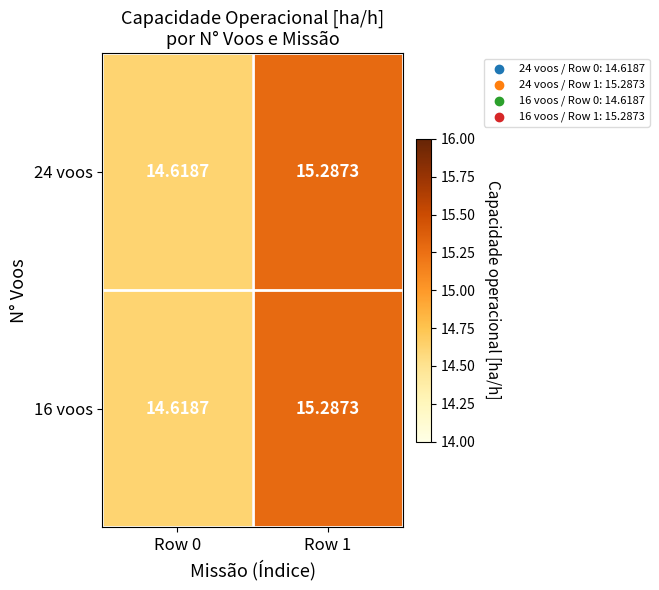

Is the value of 24 voos at Row 0 greater than the value of 16 voos at Row 1?

No